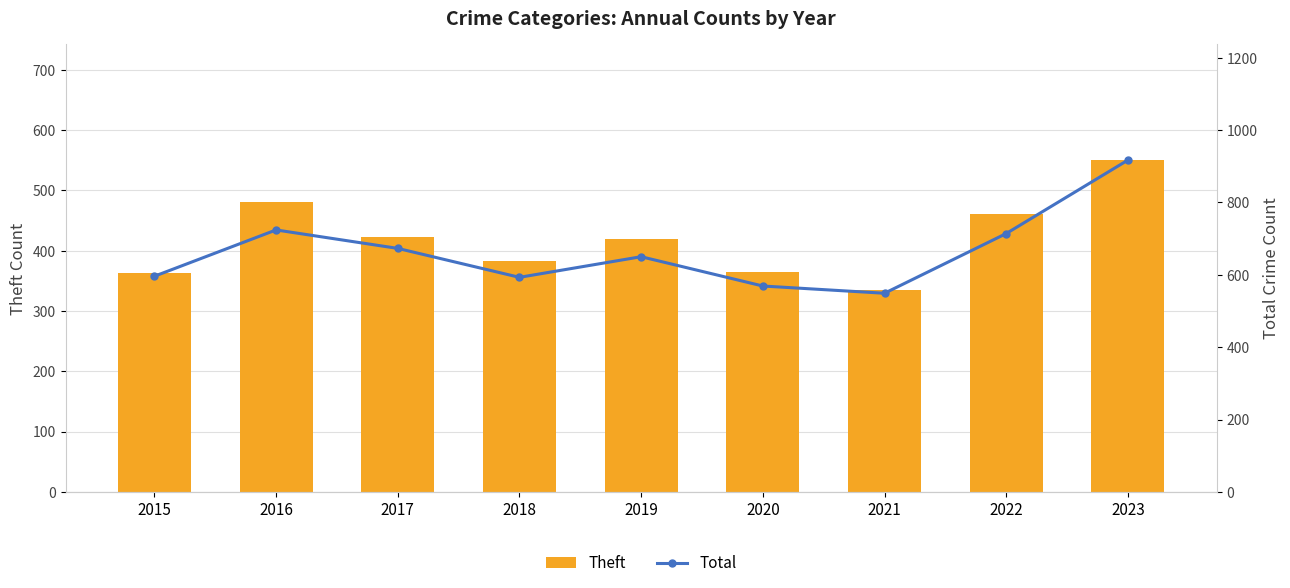

Which category has the lowest value across all series?

2021